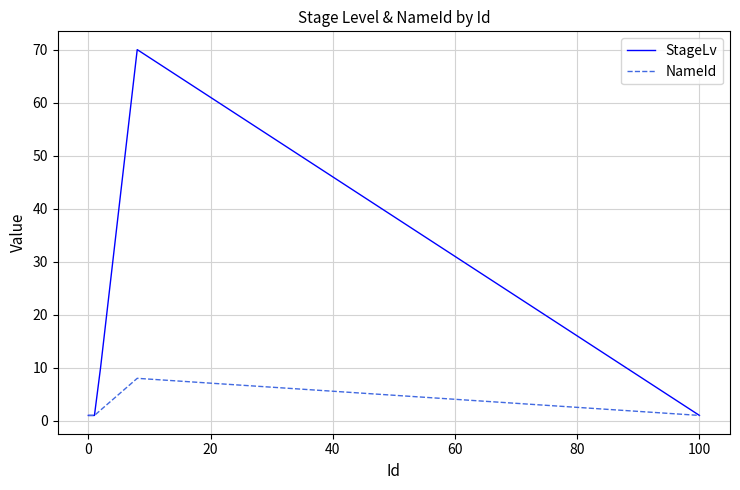

Rank the series by their average value, from highest to lowest.

StageLv, NameId